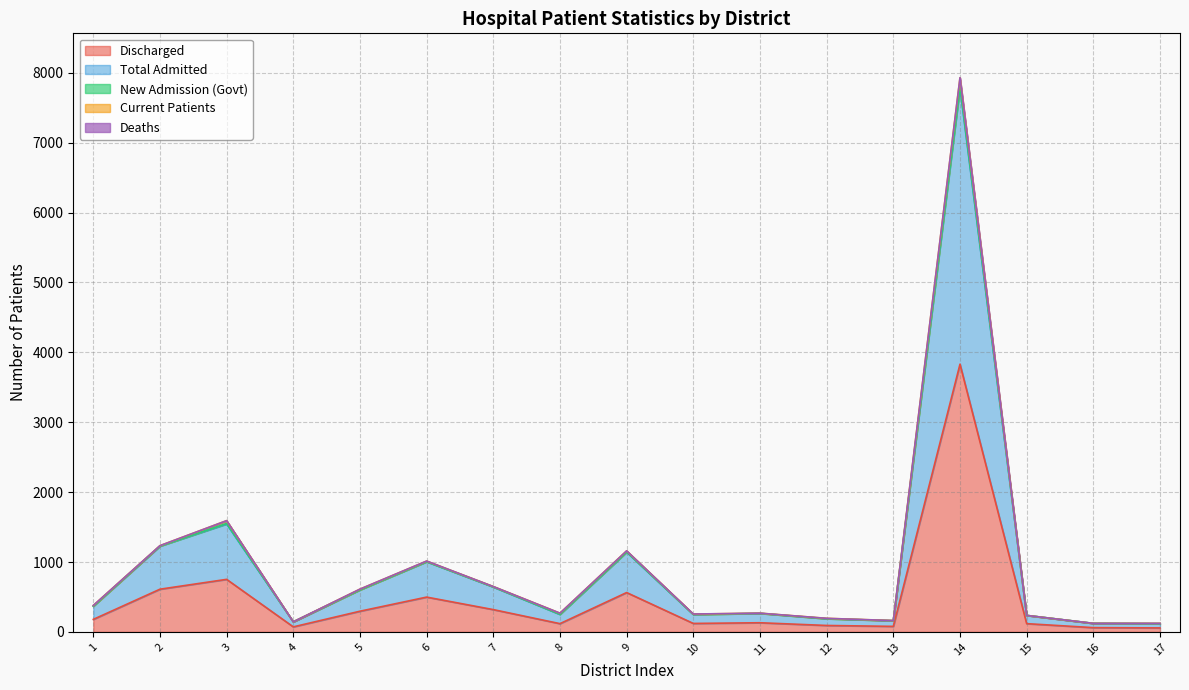

How many values in the Total Admitted series exceed 134?

8